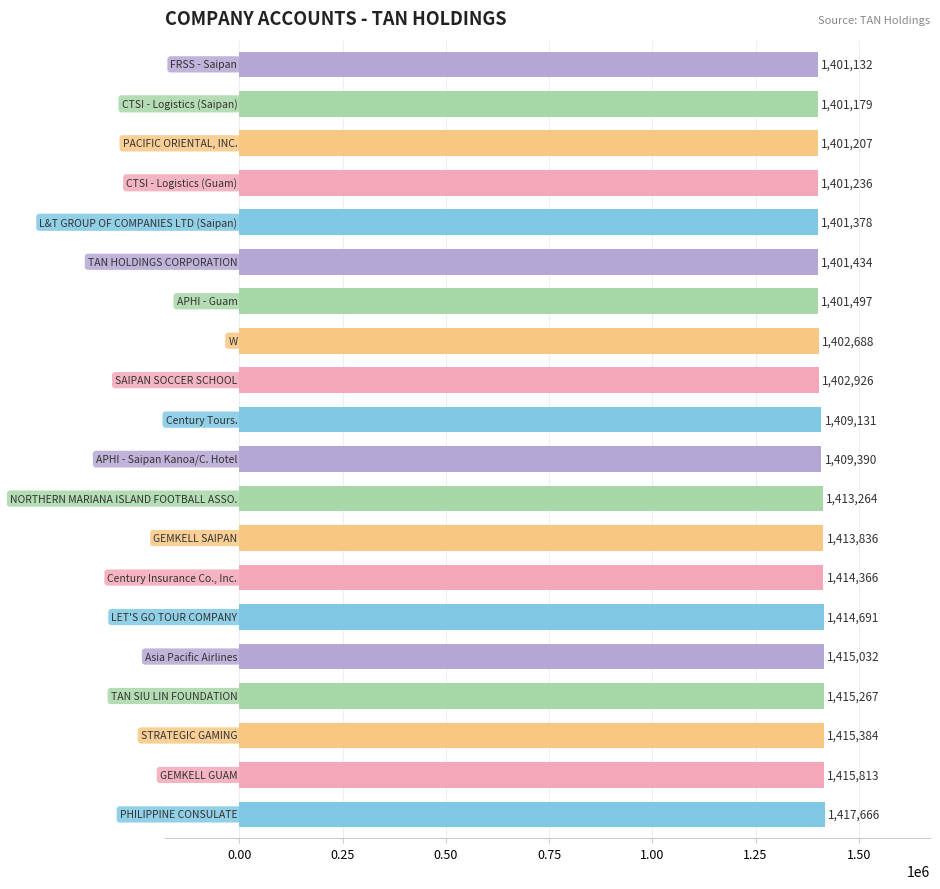

Reading bottom to top, extract all data points from this chart.

1417666	1415813	1415384	1415267	1415032	1414691	1414366	1413836	1413264	1409390	1409131	1402926	1402688	1401497	1401434	1401378	1401236	1401207	1401179	1401132